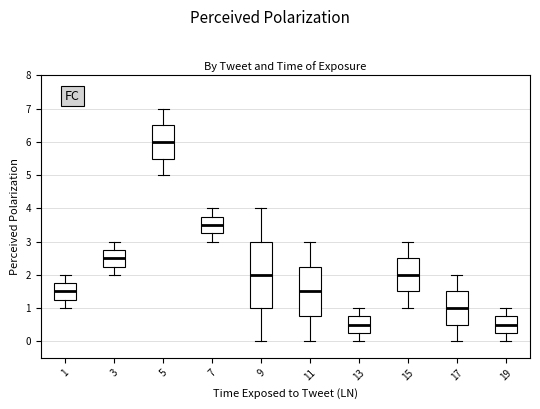

Where does the upper whisker of the box at x = 17 end on the y-axis? The values are not printed on the chart, so give them approximately, as read against the axis.

2.0